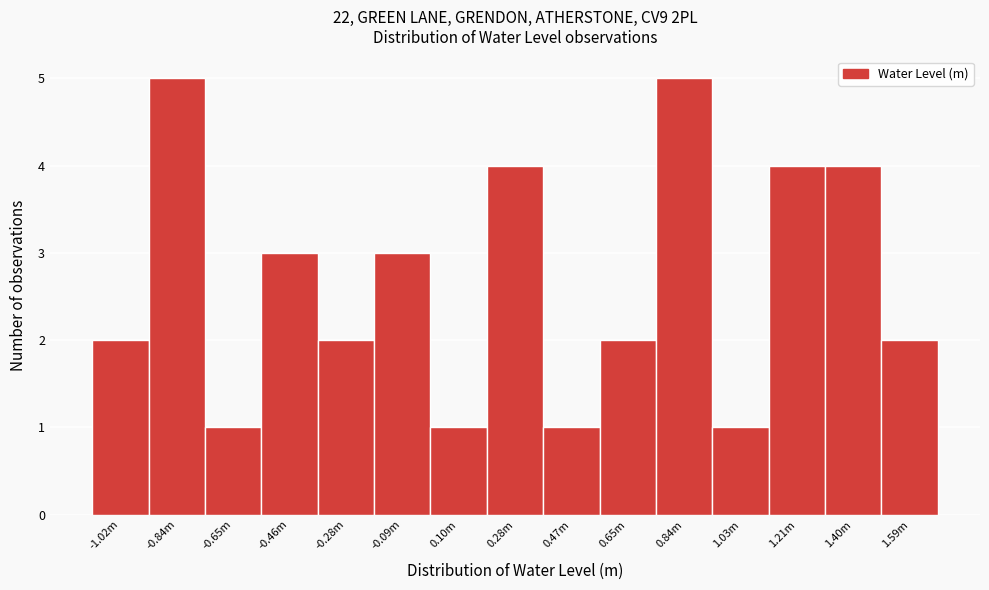

Reading right to left, transcribe all the data shown in this chart.

2	4	4	1	5	2	1	4	1	3	2	3	1	5	2